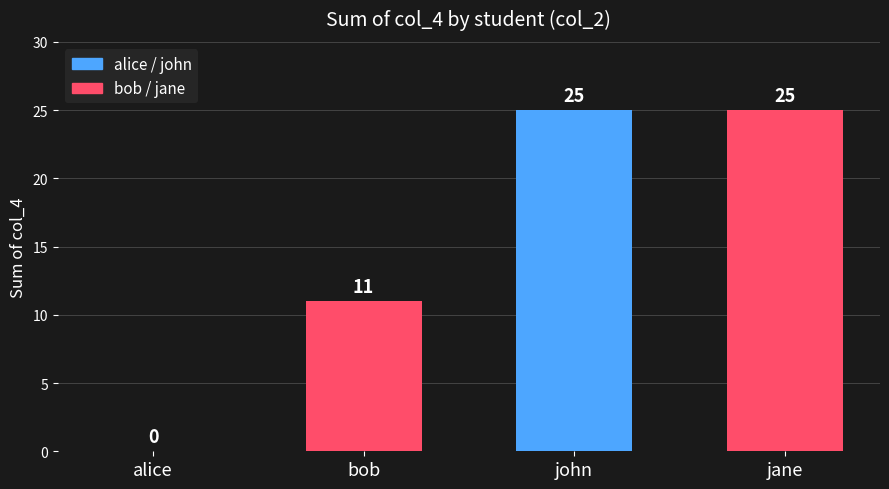

What is the greatest value displayed?

25